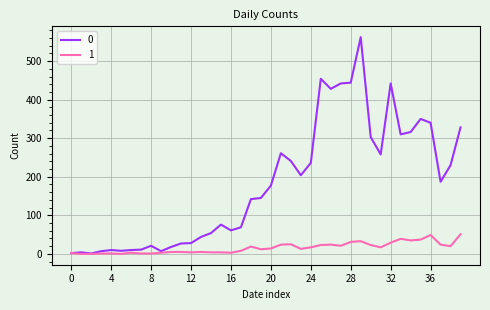

What is the greatest value displayed?

562